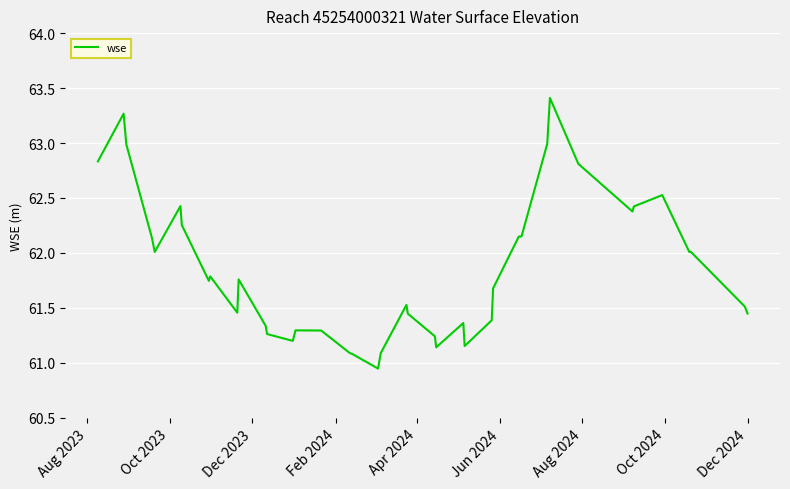

What is the difference between the maximum and minimum values?

2.5